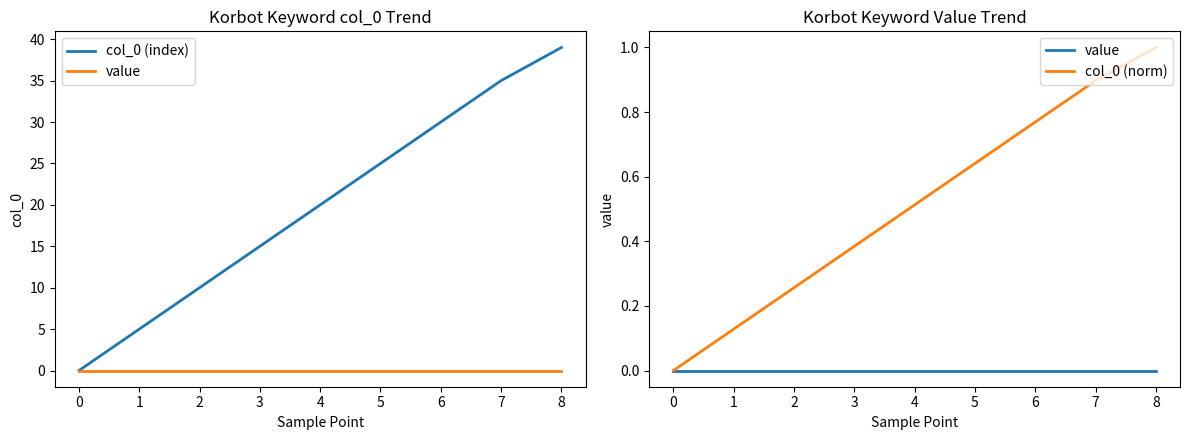

Does the chart display data point markers on the line(s)?

No